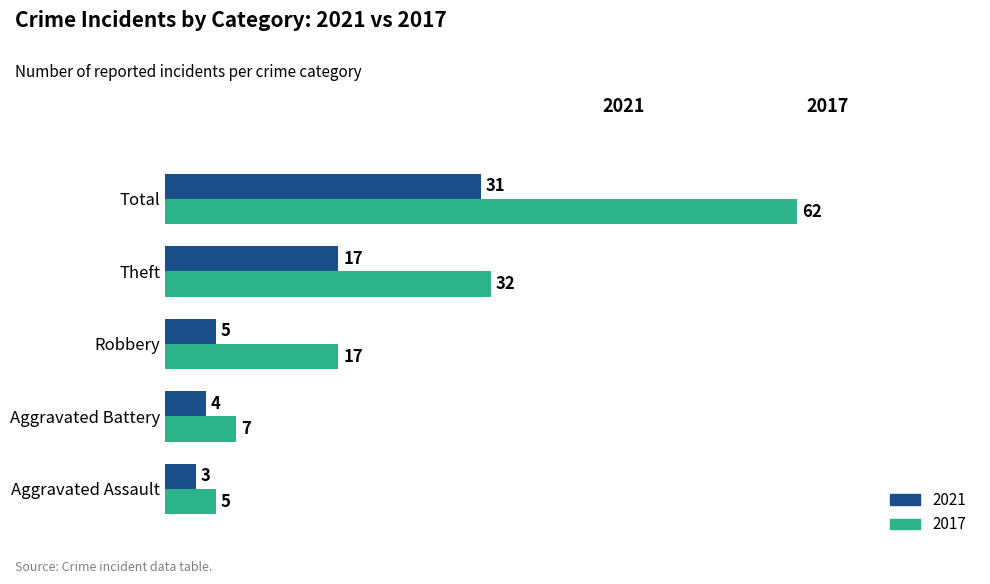

At which category does the chart reach its minimum across all series?

Aggravated Assault